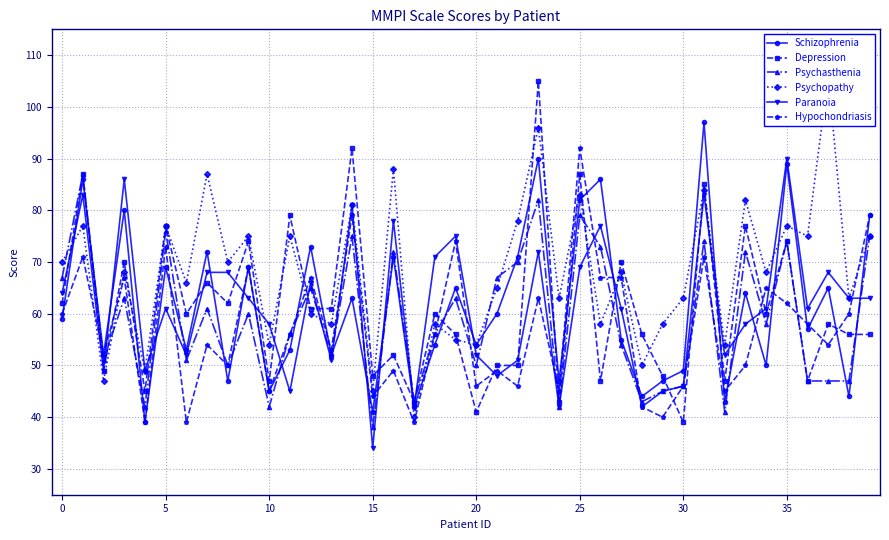

The Paranoia series shows 45 at 29. True or false?

True